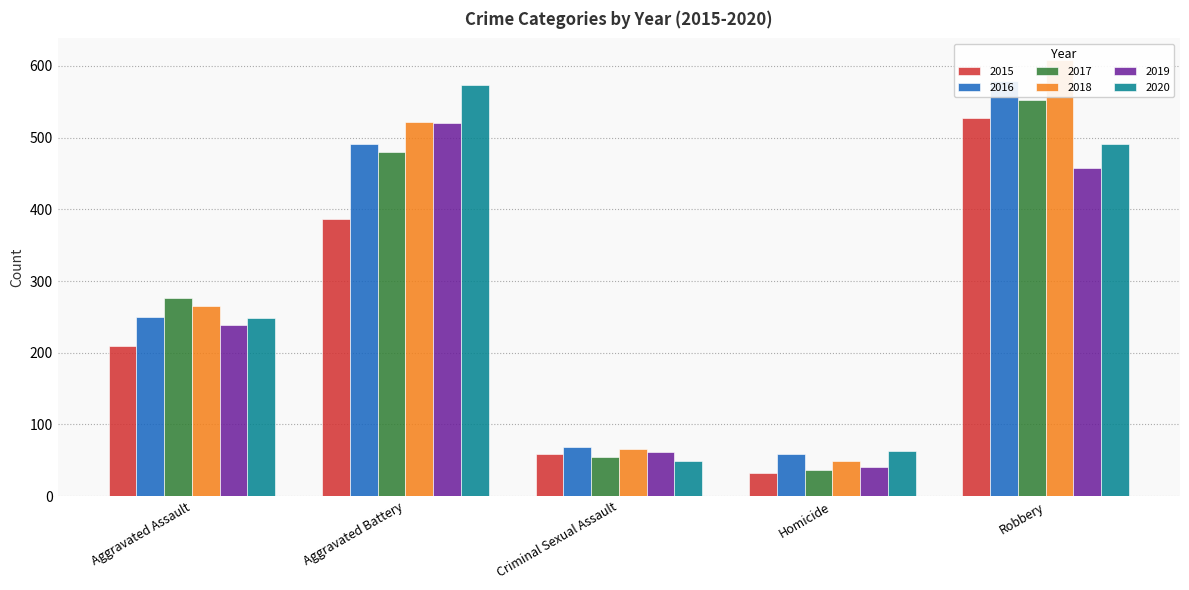

Reading right to left, what are all the values shown in this chart?

2015: Robbery=527	Homicide=32	Criminal Sexual Assault=58	Aggravated Battery=387	Aggravated Assault=210
2016: Robbery=579	Homicide=59	Criminal Sexual Assault=69	Aggravated Battery=491	Aggravated Assault=250
2017: Robbery=553	Homicide=37	Criminal Sexual Assault=55	Aggravated Battery=480	Aggravated Assault=276
2018: Robbery=608	Homicide=49	Criminal Sexual Assault=65	Aggravated Battery=522	Aggravated Assault=265
2019: Robbery=458	Homicide=40	Criminal Sexual Assault=61	Aggravated Battery=520	Aggravated Assault=238
2020: Robbery=491	Homicide=63	Criminal Sexual Assault=49	Aggravated Battery=574	Aggravated Assault=249